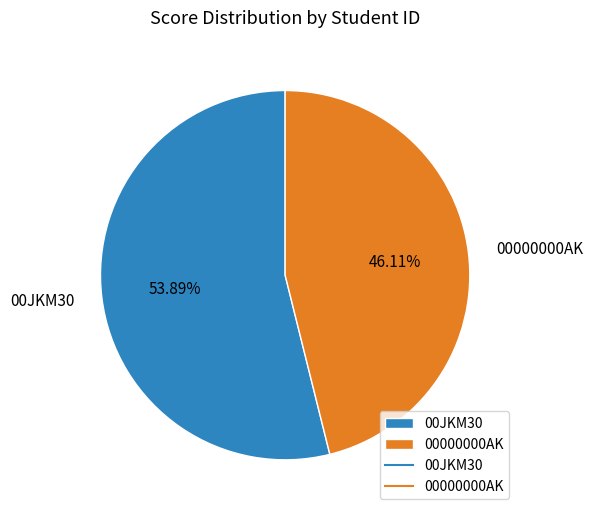

Count the number of slices in the pie.

2